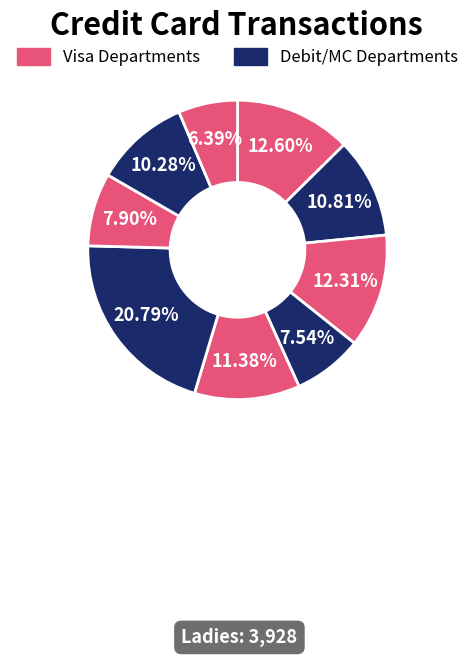

Count the number of slices in the pie.

9